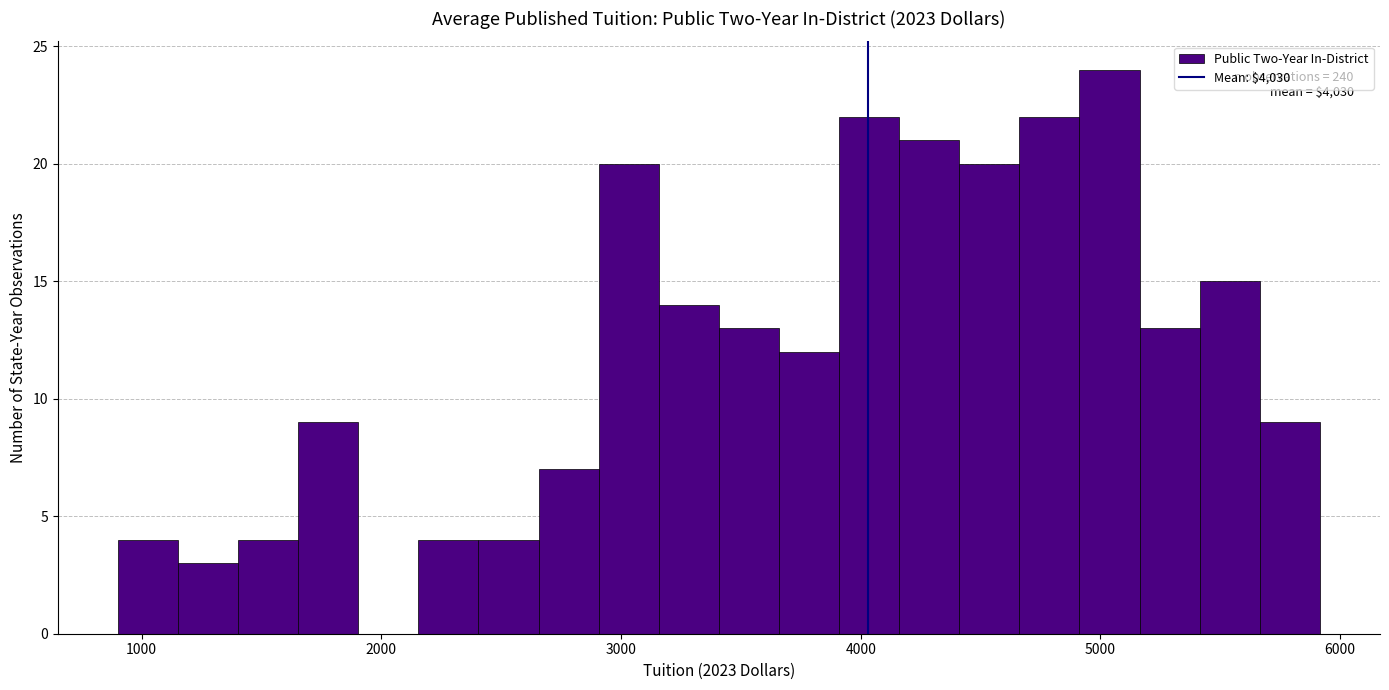

Around what value on the x-axis is the tallest bar? Give the approximate position of its centre, as read against the axis.

5000